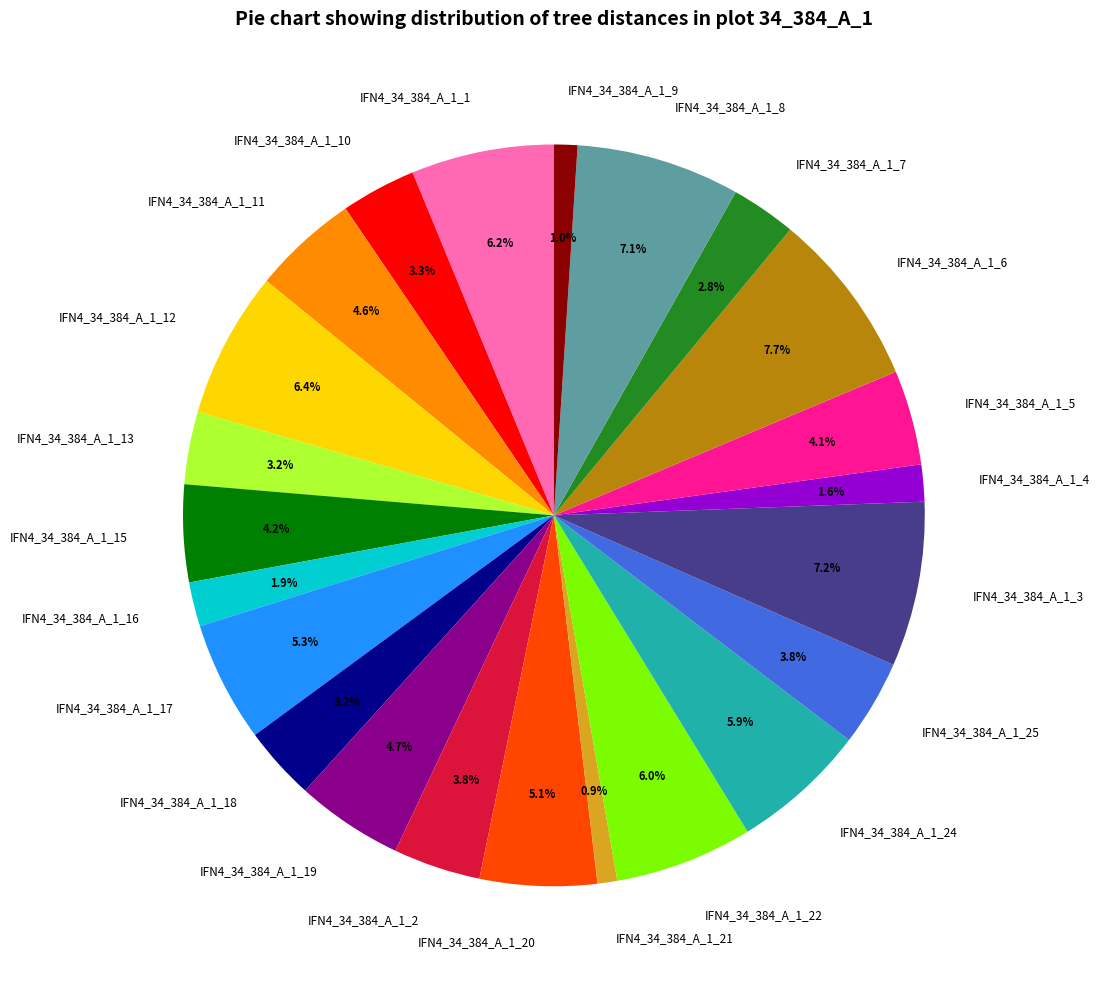

What percentage is the IFN4_34_384_A_1_16 slice, to the nearest percent?

2%